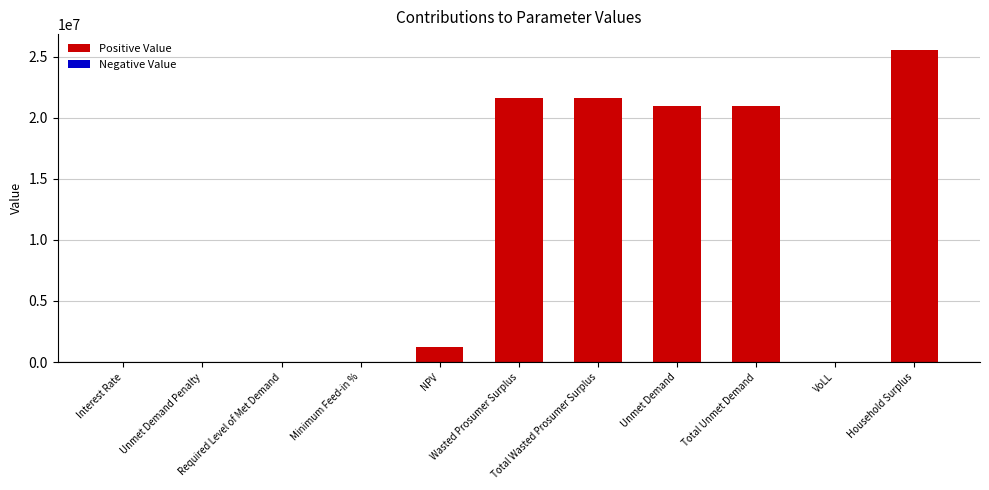

What is the maximum value shown in the chart?

25557605.5